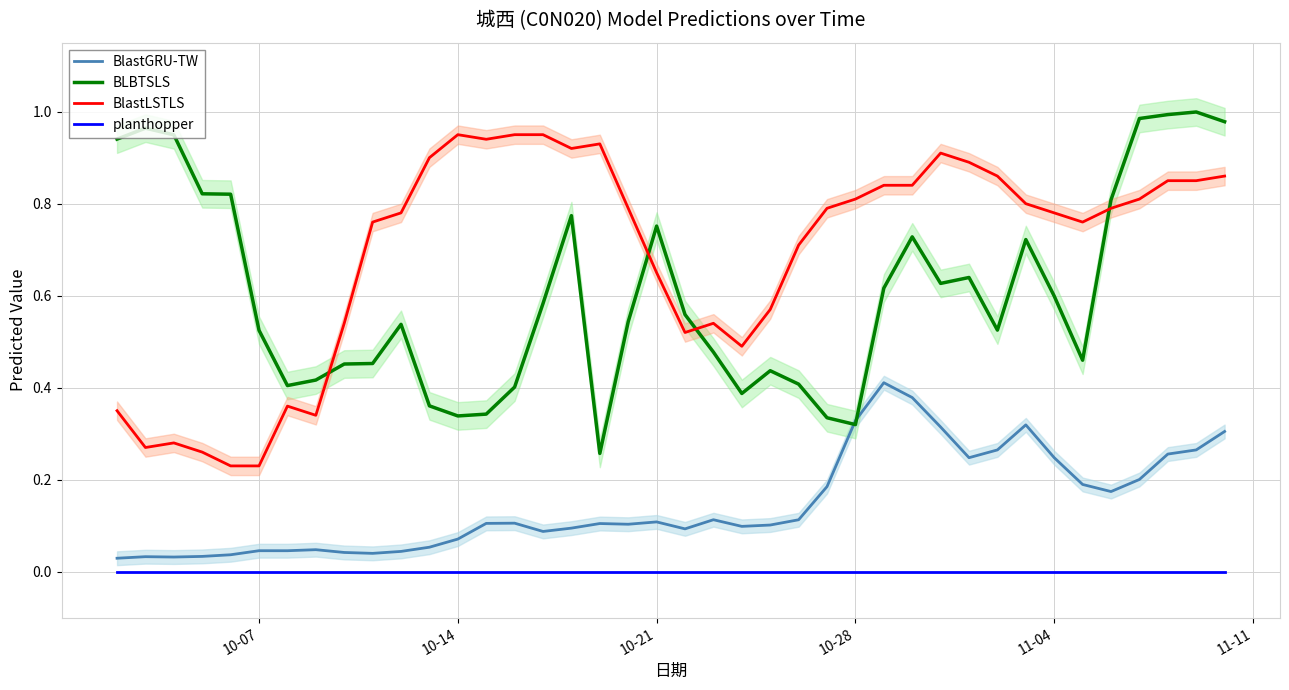

Reading left to right, extract all data points from this chart.

BlastGRU-TW: 0.0	0.0	0.0	0.0	0.0	0.0	0.0	0.0	0.0	0.0	0.0	0.1	0.1	0.1	0.1	0.1	0.1	0.1	0.1	0.1	0.1	0.1	0.1	0.1	0.1	0.2	0.3	0.4	0.4	0.3	0.2	0.3	0.3	0.2	0.2	0.2	0.2	0.3	0.3	0.3
BLBTSLS: 0.9	1.0	0.9	0.8	0.8	0.5	0.4	0.4	0.5	0.5	0.5	0.4	0.3	0.3	0.4	0.6	0.8	0.3	0.5	0.8	0.6	0.5	0.4	0.4	0.4	0.3	0.3	0.6	0.7	0.6	0.6	0.5	0.7	0.6	0.5	0.8	1.0	1.0	1.0	1.0
BlastLSTLS: 0.3	0.3	0.3	0.3	0.2	0.2	0.4	0.3	0.5	0.8	0.8	0.9	0.9	0.9	0.9	0.9	0.9	0.9	0.8	0.7	0.5	0.5	0.5	0.6	0.7	0.8	0.8	0.8	0.8	0.9	0.9	0.9	0.8	0.8	0.8	0.8	0.8	0.8	0.8	0.9
planthopper: 0.0	0.0	0.0	0.0	0.0	0.0	0.0	0.0	0.0	0.0	0.0	0.0	0.0	0.0	0.0	0.0	0.0	0.0	0.0	0.0	0.0	0.0	0.0	0.0	0.0	0.0	0.0	0.0	0.0	0.0	0.0	0.0	0.0	0.0	0.0	0.0	0.0	0.0	0.0	0.0